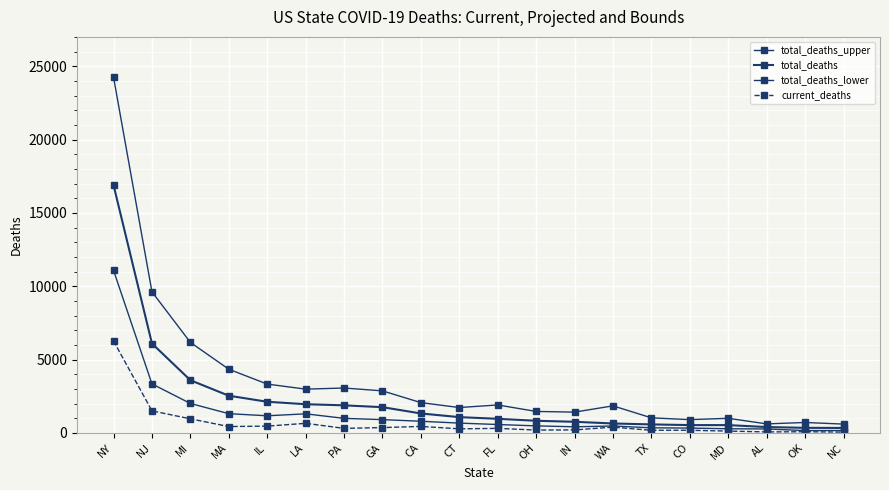

What is the difference between the highest and lowest values at LA?

2331